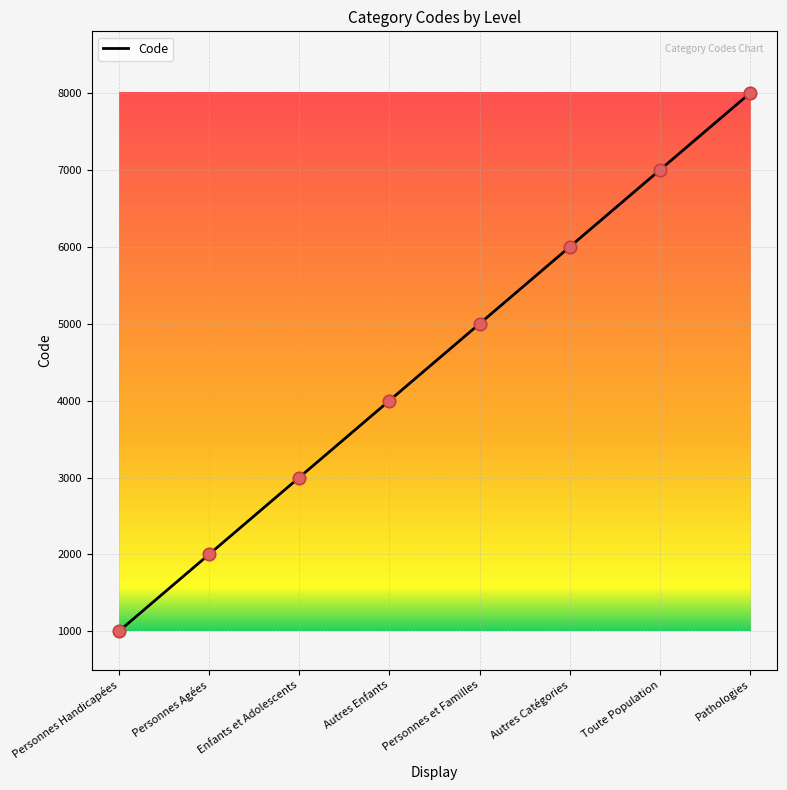

What is the ratio of the value at Enfants et Adolescents to the value at Toute Population?

0.4